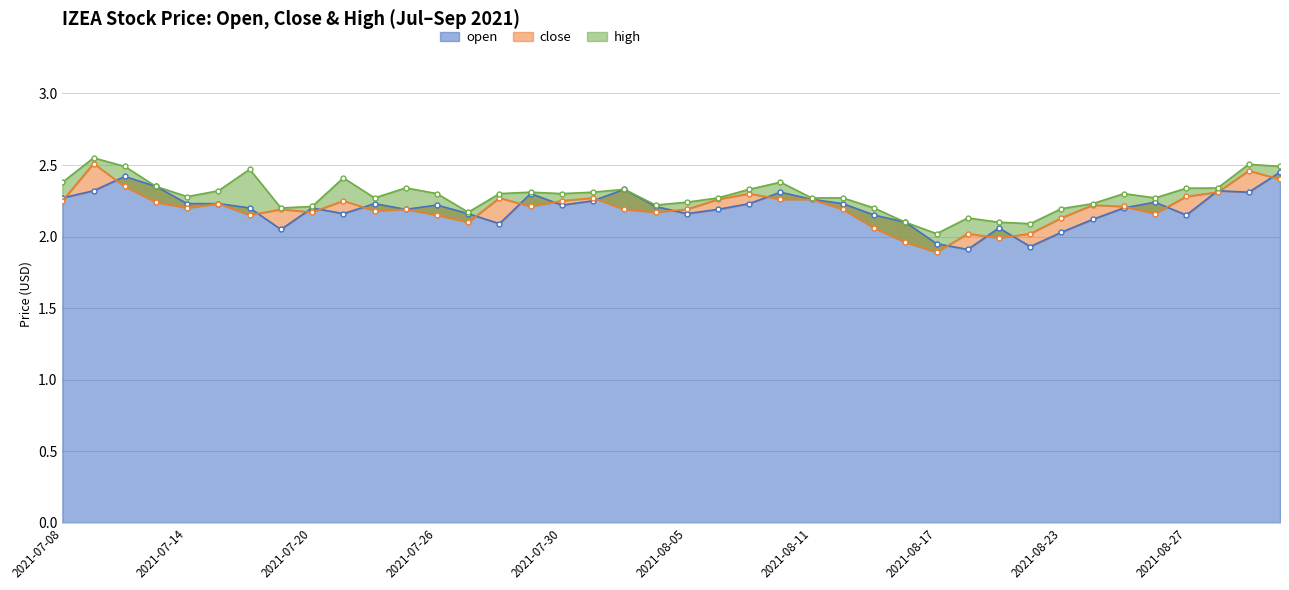

What is the sum of all high values?

91.6